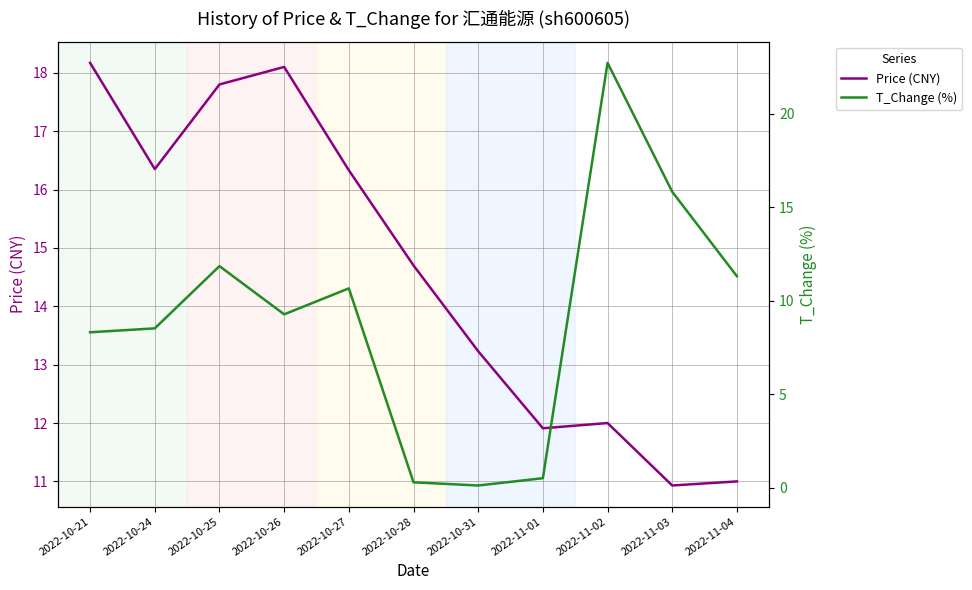

Does the chart have visible grid lines?

Yes